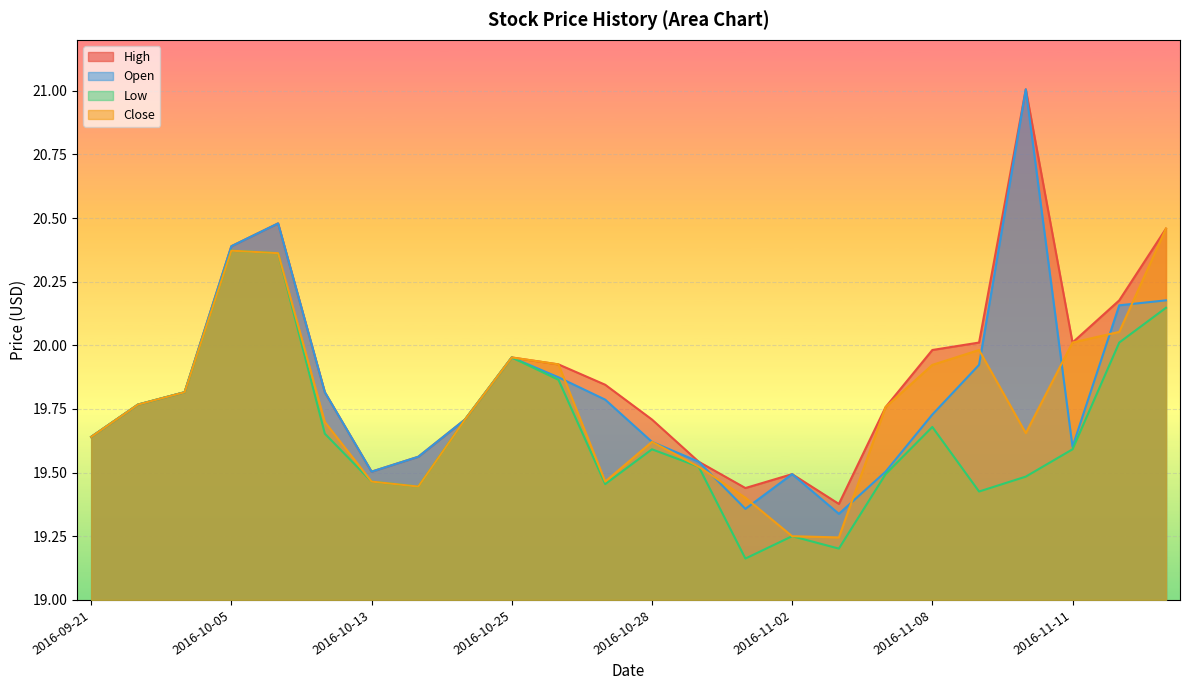

True or false: Close and Open intersect in this chart.

True